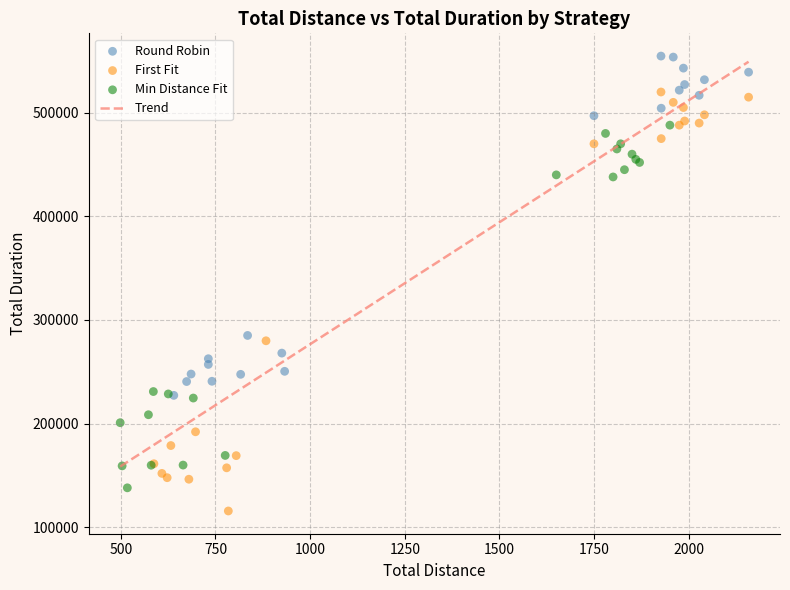

Which series contains the lowest Y value?

First Fit